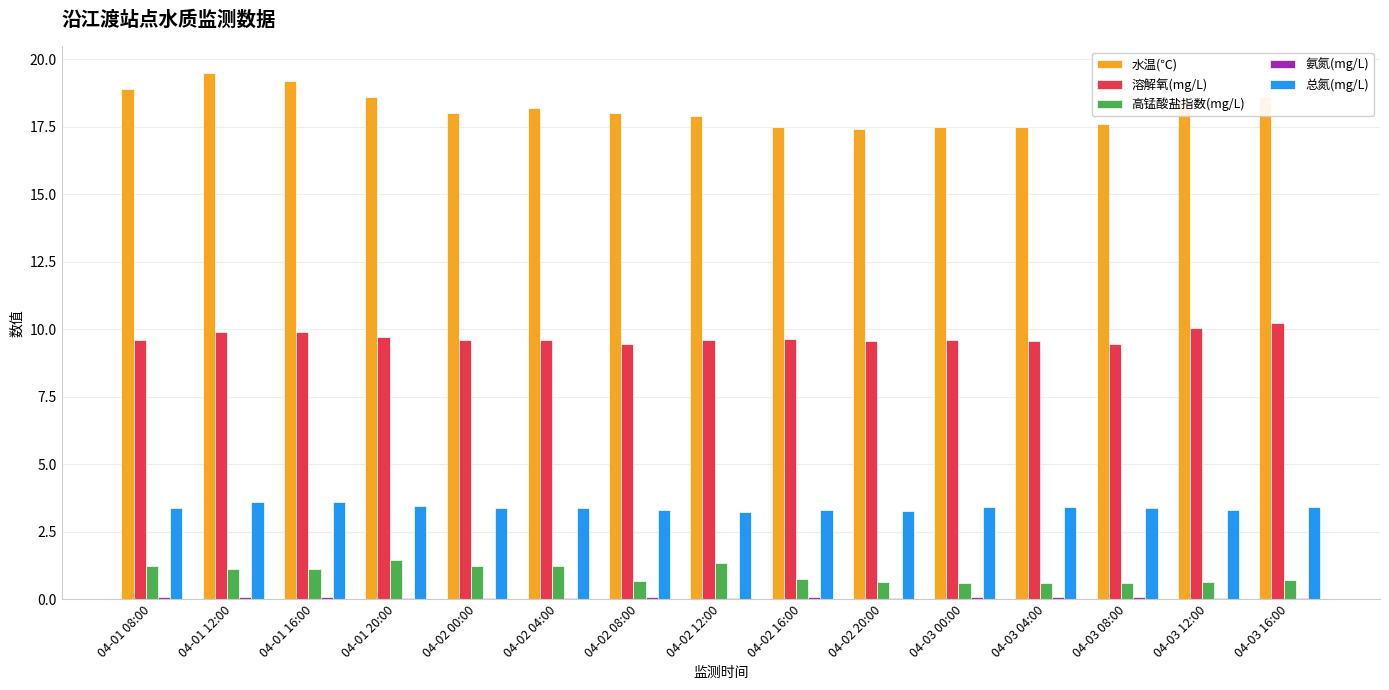

What value does the 水温(℃) series have at 04-02 20:00?

17.4